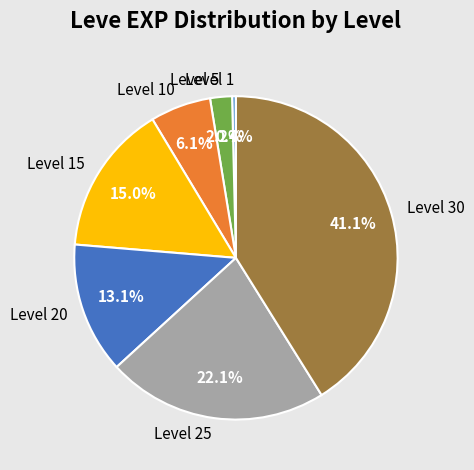

Rank the categories by value from lowest to highest.

Level 1, Level 5, Level 10, Level 20, Level 15, Level 25, Level 30